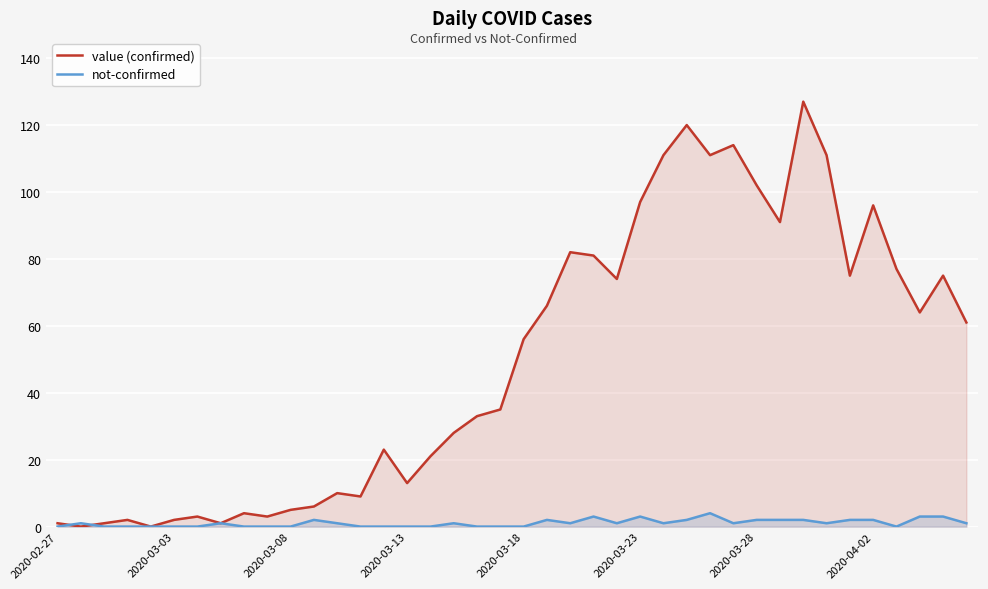

How many times do value (confirmed) and not-confirmed cross each other?

2